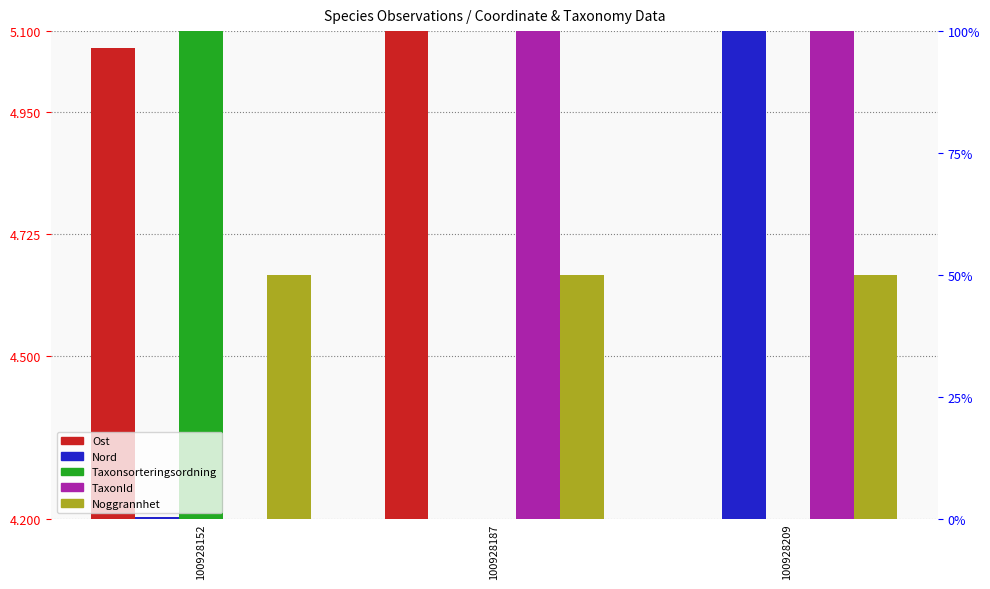

Does the chart contain any negative values?

No